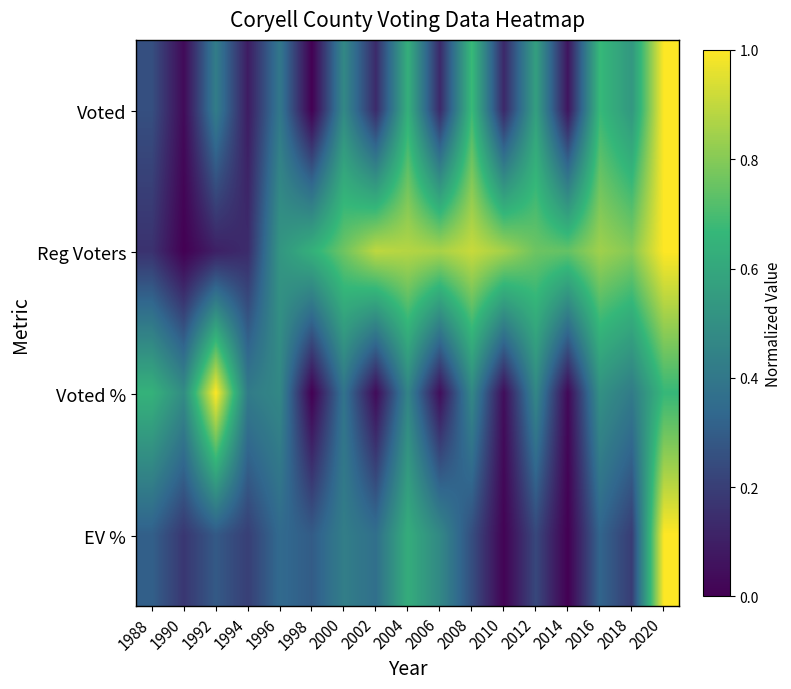

Reading right to left, extract all data points from this chart.

Voted: 2020=1.0	2018=0.5	2016=0.7	2014=0.1	2012=0.6	2010=0.1	2008=0.7	2006=0.1	2004=0.6	2002=0.1	2000=0.5	1998=0.0	1996=0.4	1994=0.1	1992=0.4	1990=0.0	1988=0.3
Reg Voters: 2020=1.0	2018=0.8	2016=0.8	2014=0.7	2012=0.8	2010=0.9	2008=0.9	2006=0.9	2004=0.9	2002=0.9	2000=0.8	1998=0.6	1996=0.5	1994=0.1	1992=0.1	1990=0.0	1988=0.2
Voted %: 2020=0.7	2018=0.4	2016=0.5	2014=0.0	2012=0.5	2010=0.0	2008=0.5	2006=0.0	2004=0.5	2002=0.0	2000=0.4	1998=0.0	1996=0.5	1994=0.4	1992=1.0	1990=0.5	1988=0.6
EV %: 2020=1.0	2018=0.2	2016=0.3	2014=0.0	2012=0.2	2010=0.0	2008=0.3	2006=0.5	2004=0.6	2002=0.4	2000=0.4	1998=0.3	1996=0.3	1994=0.2	1992=0.3	1990=0.2	1988=0.3